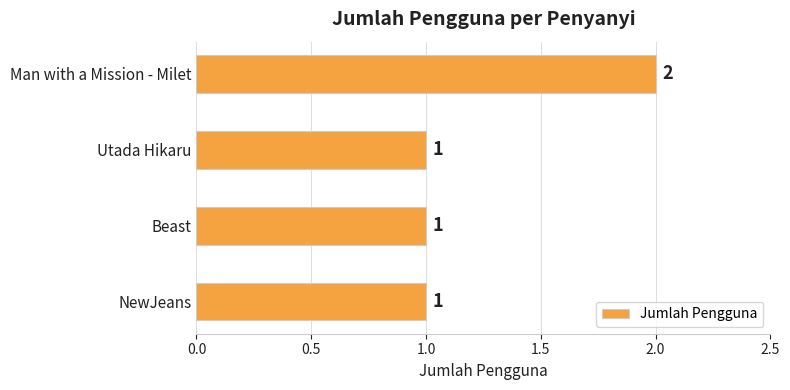

How many values are between 1 and 2?

4